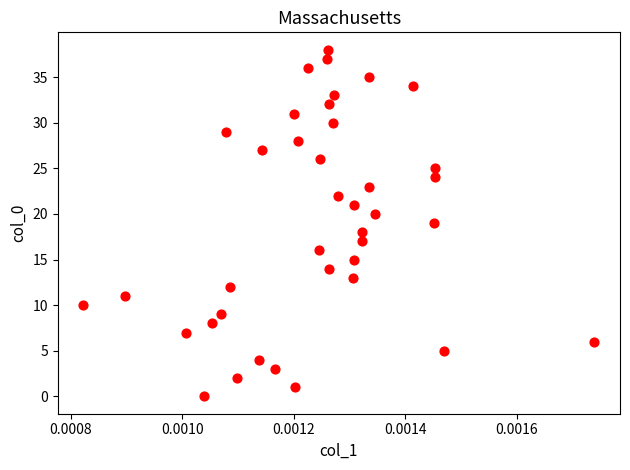

What is the range of Y values (max minus min)?

38